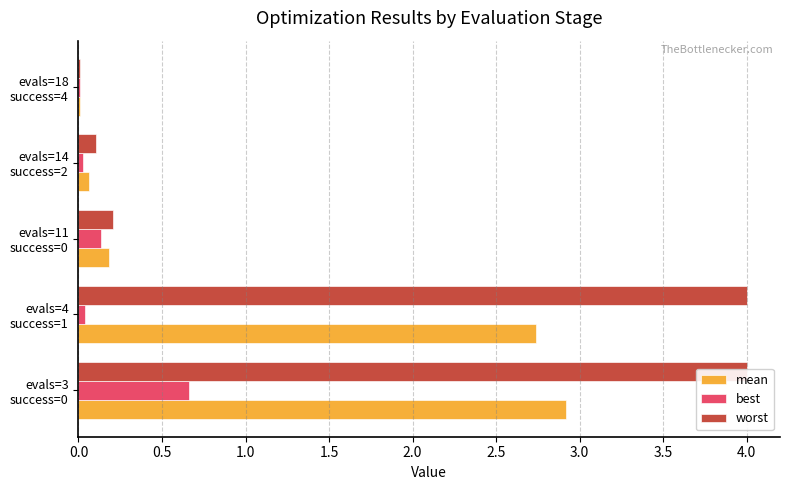

True or false: best has a value of 0.7 at evals=3 success=0.

True